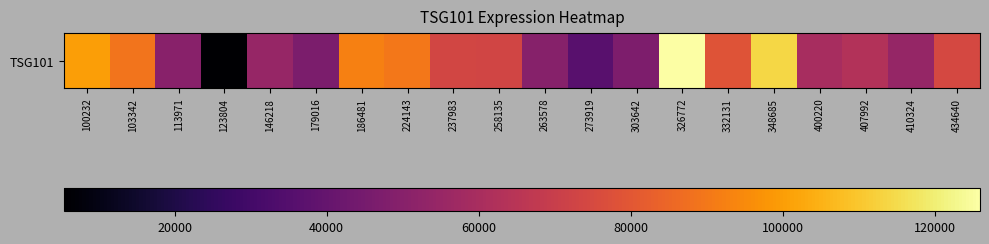

What is the sum of the values at 263578 and 123804?

55594